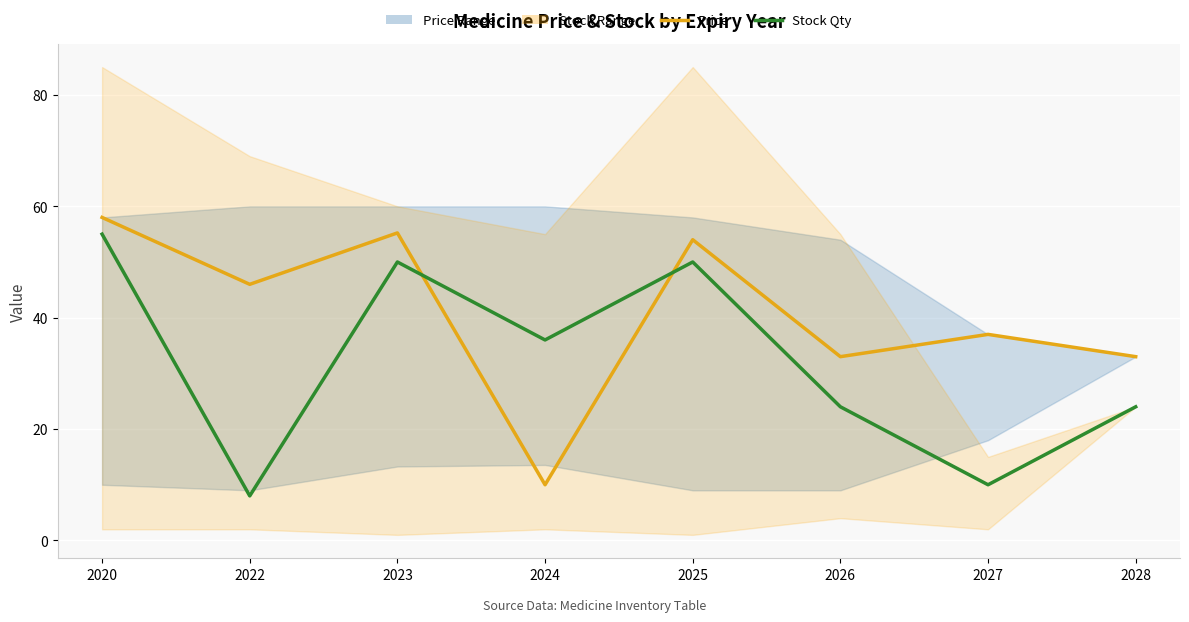

At which category does Stock Qty reach its first local valley?

2022